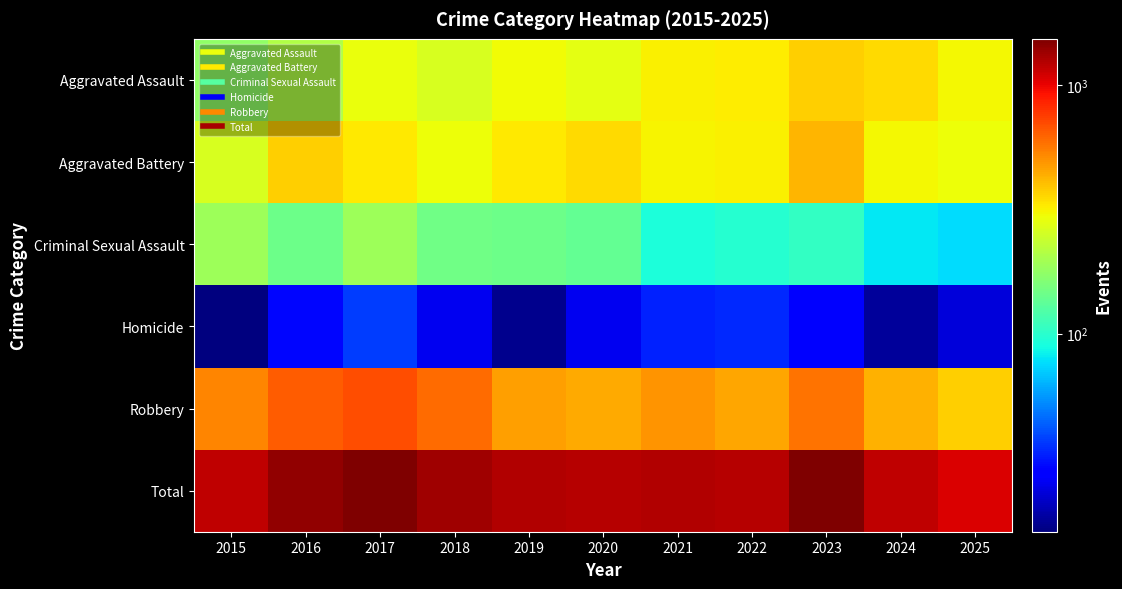

Reading left to right, transcribe all the data shown in this chart.

Aggravated Assault: 2015=175	2016=211	2017=290	2018=262	2019=298	2020=277	2021=314	2022=322	2023=373	2024=350	2025=303
Aggravated Battery: 2015=261	2016=373	2017=327	2018=294	2019=328	2020=353	2021=312	2022=319	2023=419	2024=307	2025=294
Criminal Sexual Assault: 2015=188	2016=144	2017=188	2018=148	2019=144	2020=136	2021=93	2022=97	2023=104	2024=80	2025=76
Homicide: 2015=16	2016=29	2017=37	2018=25	2019=17	2020=25	2021=33	2022=34	2023=28	2024=18	2025=23
Robbery: 2015=533	2016=646	2017=690	2018=601	2019=470	2020=446	2021=490	2022=452	2023=585	2024=430	2025=373
Total: 2015=1173	2016=1403	2017=1532	2018=1330	2019=1257	2020=1237	2021=1242	2022=1224	2023=1509	2024=1185	2025=1069